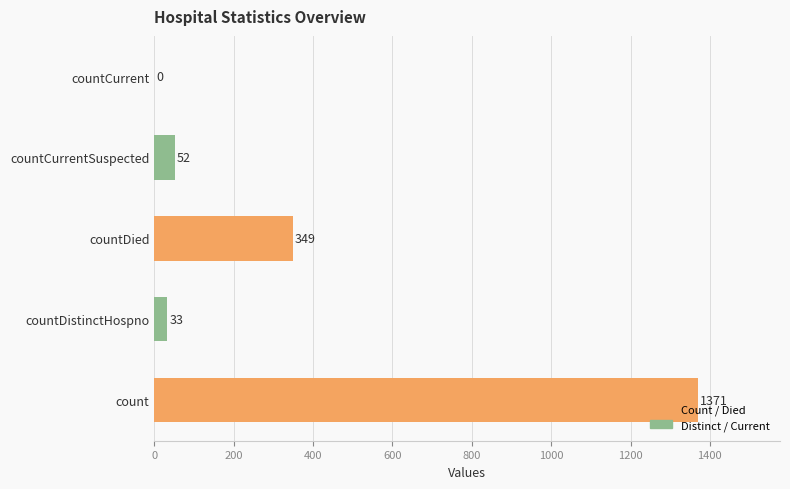

What is the sum of all values?

1805